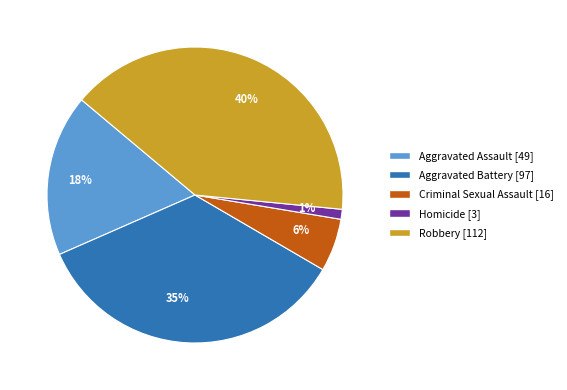

The 6% slice represents 6% of the pie. True or false?

True